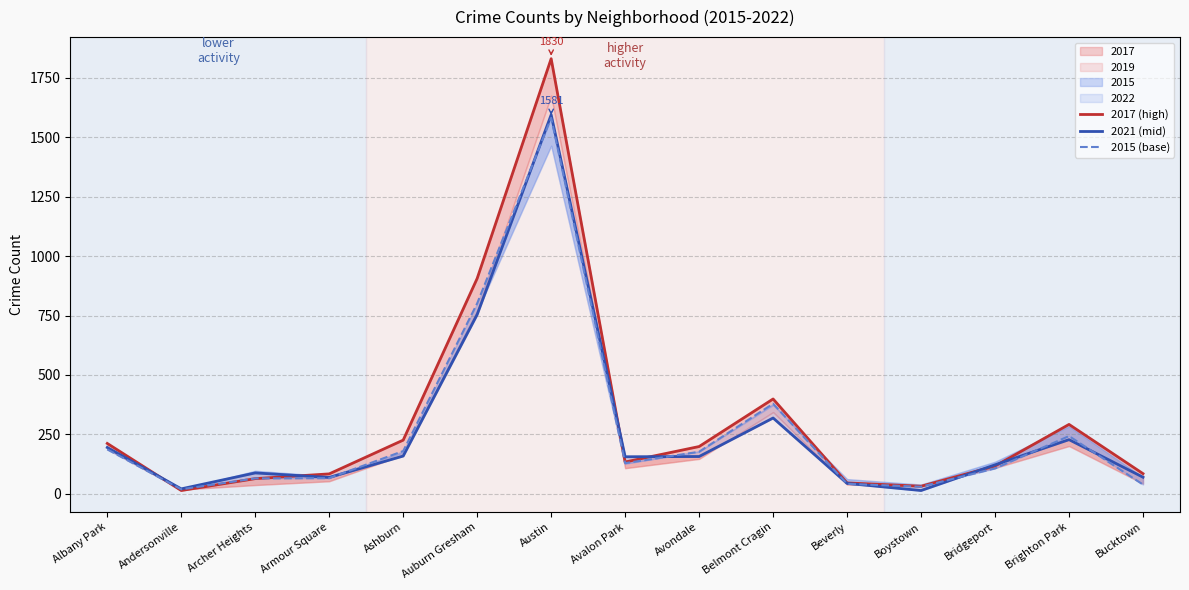

At which category does the chart reach its minimum across all series?

Andersonville